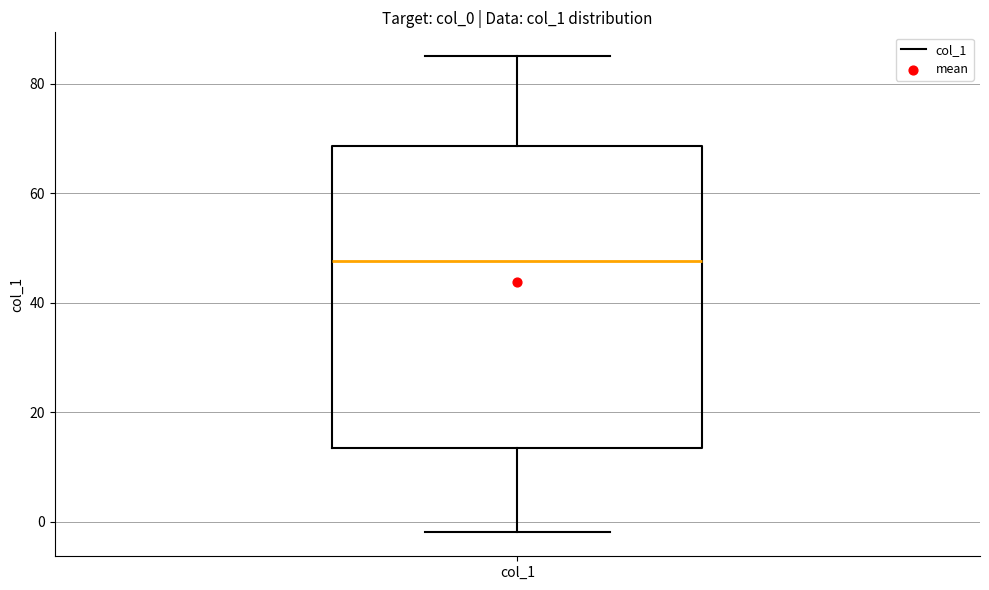

Read this box plot against the y-axis: the position of the median line, the range covered by the box, and the ends of both whiskers. The values are not printed on the chart, so give them approximately, as read against the axis.

median 48, box 14 to 68, whiskers -2 to 86